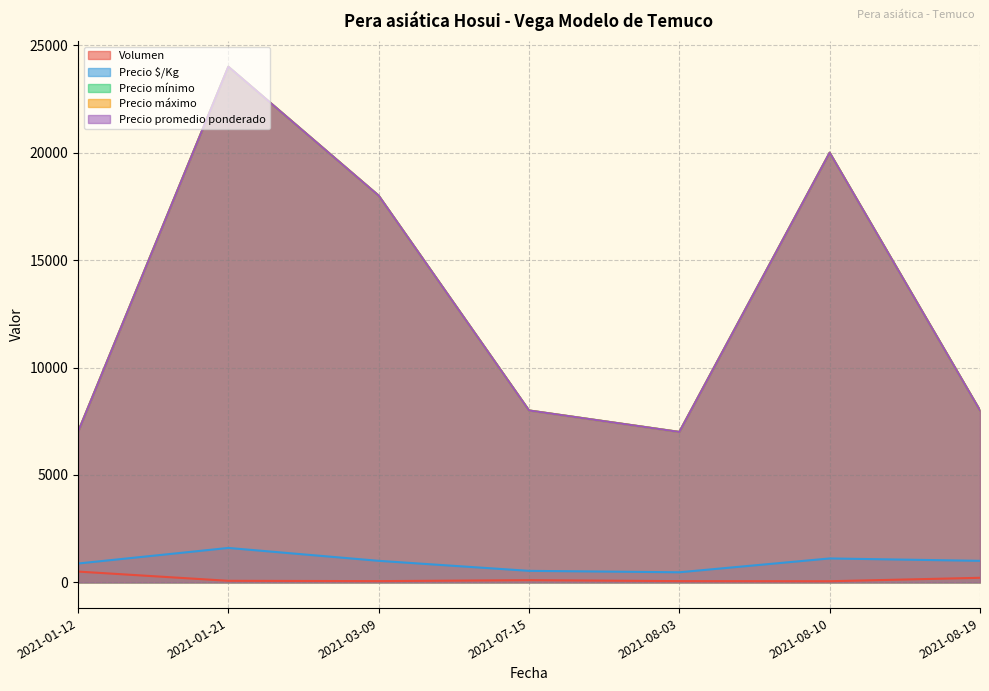

What is the approximate value of Precio $/Kg at 2021-07-15, to the nearest 100?

500